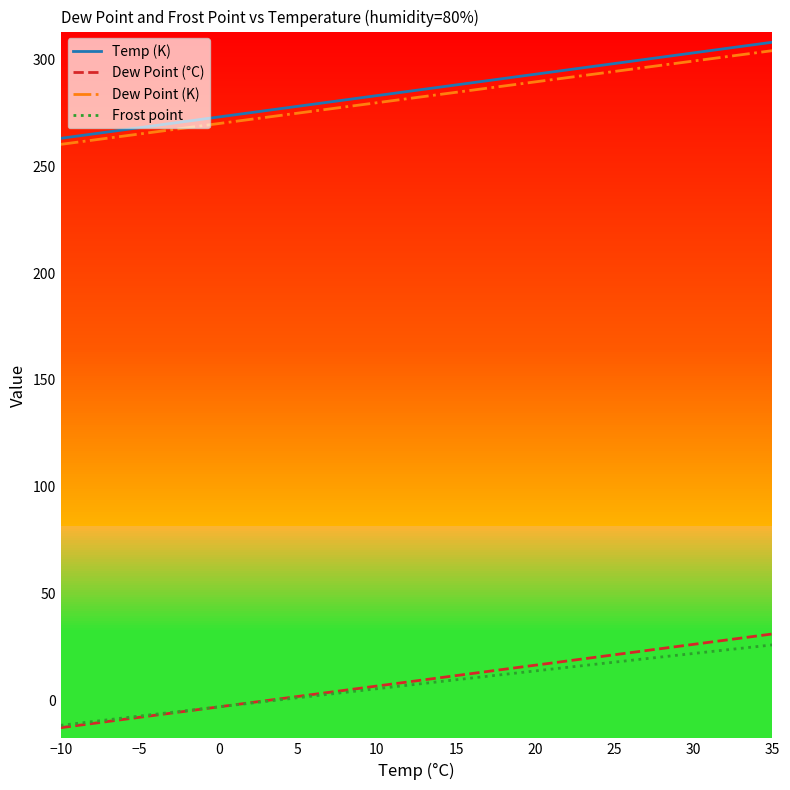

The Dew Point (°C) series shows 1.8 at 5. True or false?

True